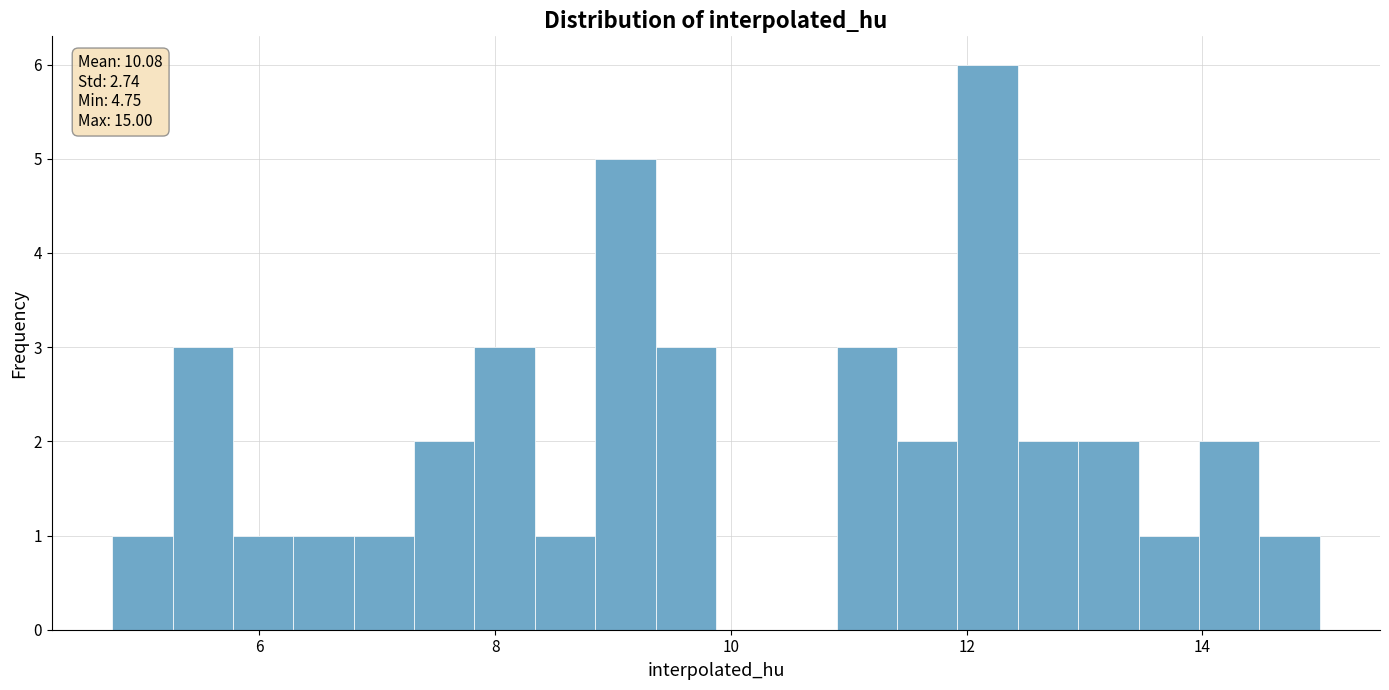

Read against the x-axis, roughly where is the centre of the tallest bar?

12.2